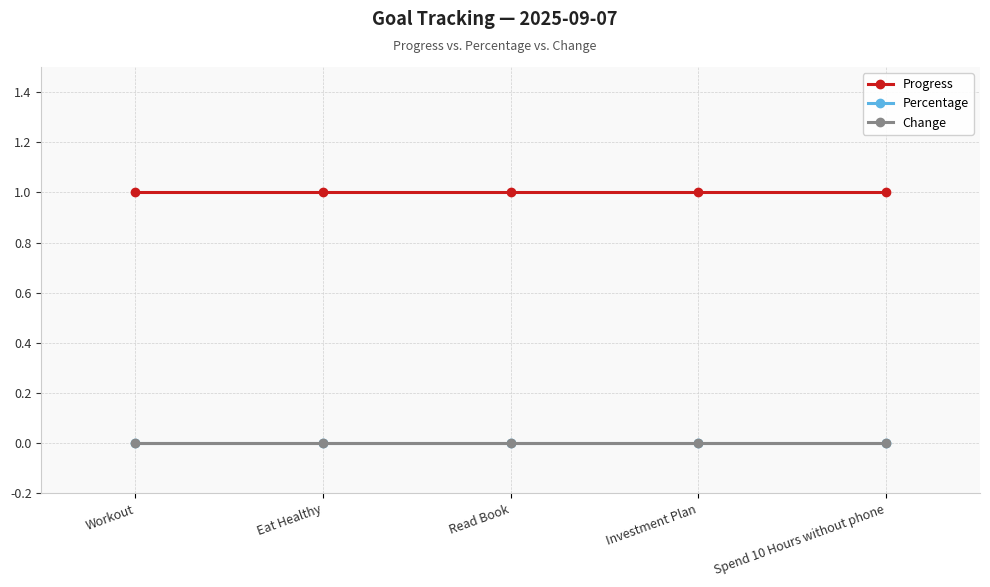

Does the chart have visible grid lines?

Yes